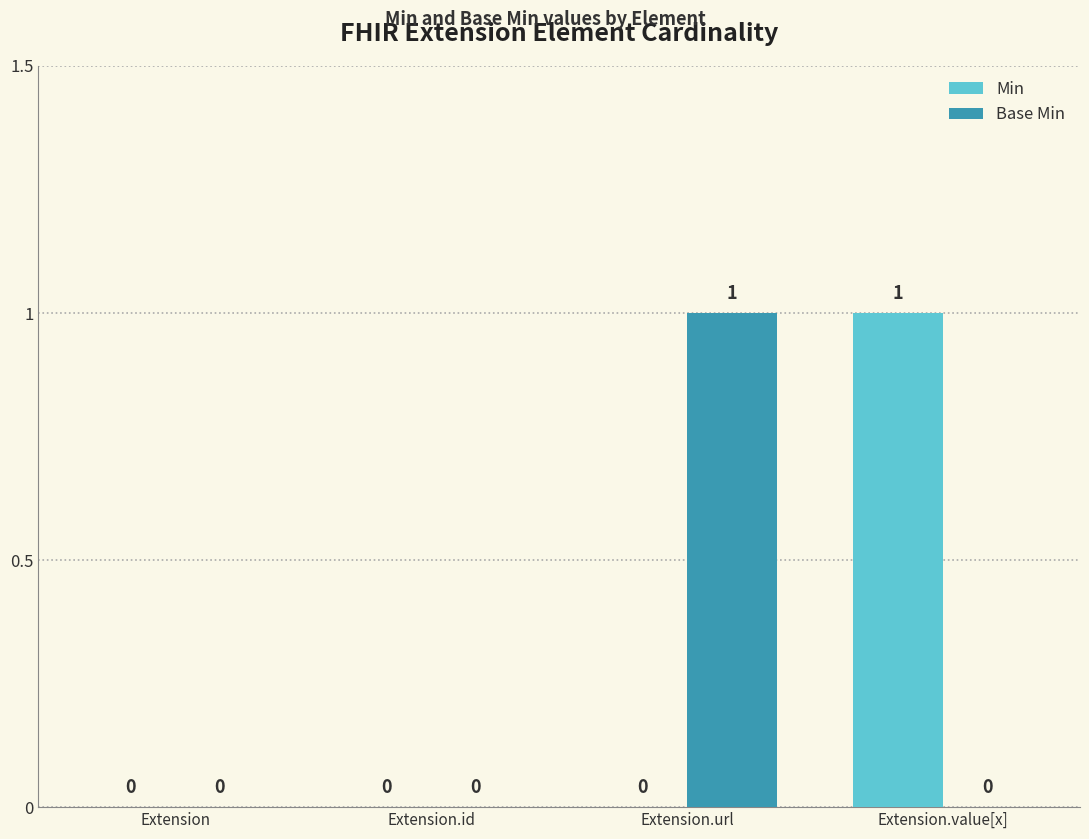

What is the sum of all Base Min values?

1